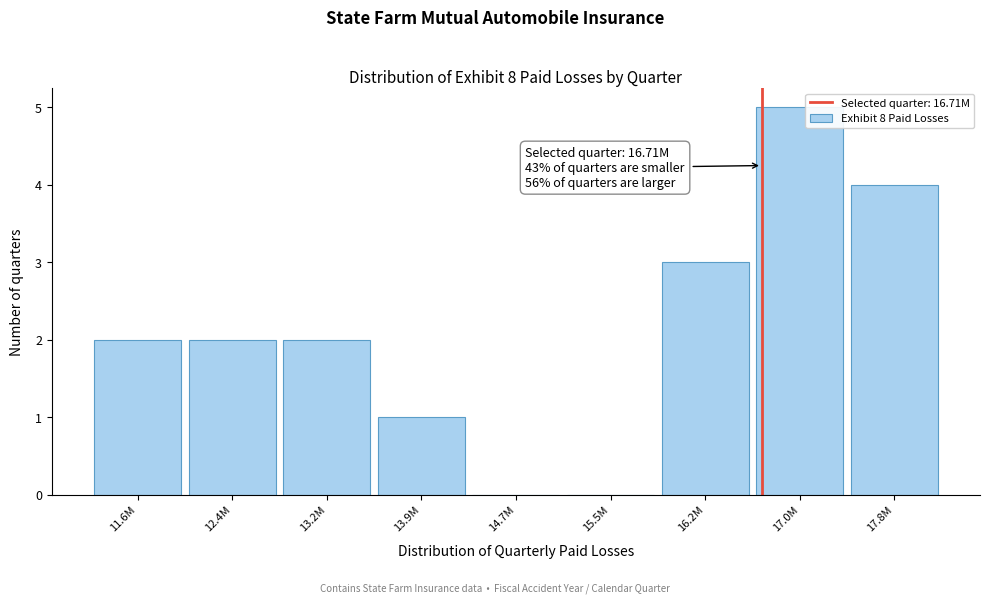

Reading right to left, extract all data points from this chart.

17.8M=4	17.0M=5	16.2M=3	15.5M=0	14.7M=0	13.9M=1	13.2M=2	12.4M=2	11.6M=2